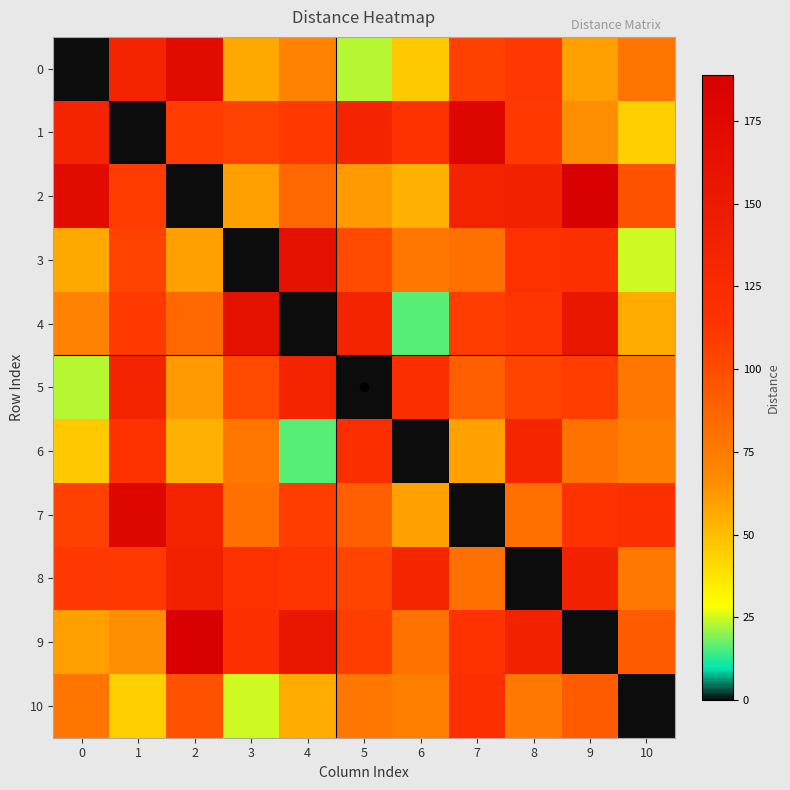

List the series in order of their peak value, lowest first.

10, 6, 5, 8, 3, 4, 0, 1, 7, 2, 9